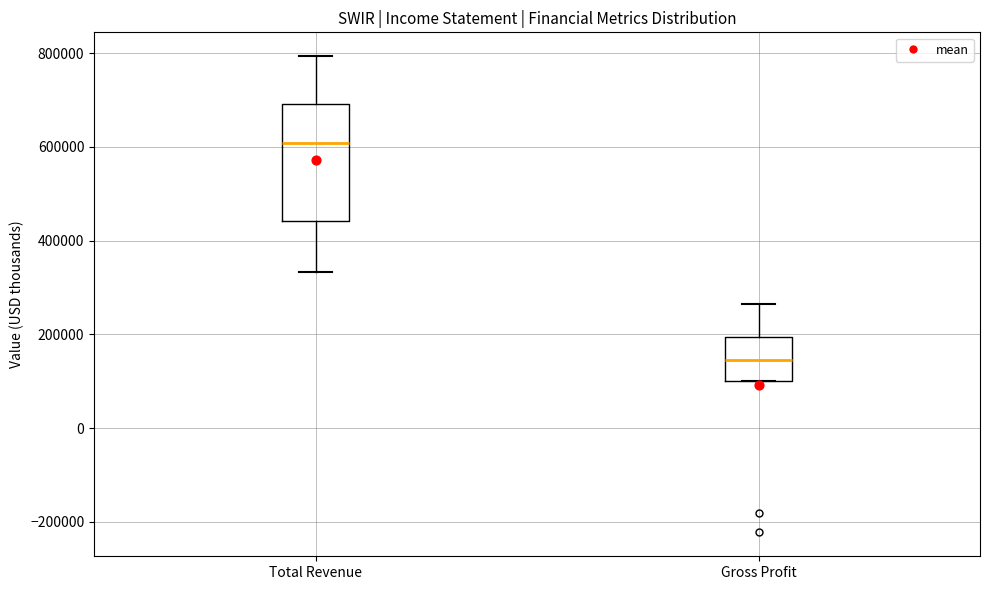

Where does the lower whisker of the box for Total Revenue end on the y-axis? The values are not printed on the chart, so give them approximately, as read against the axis.

340000